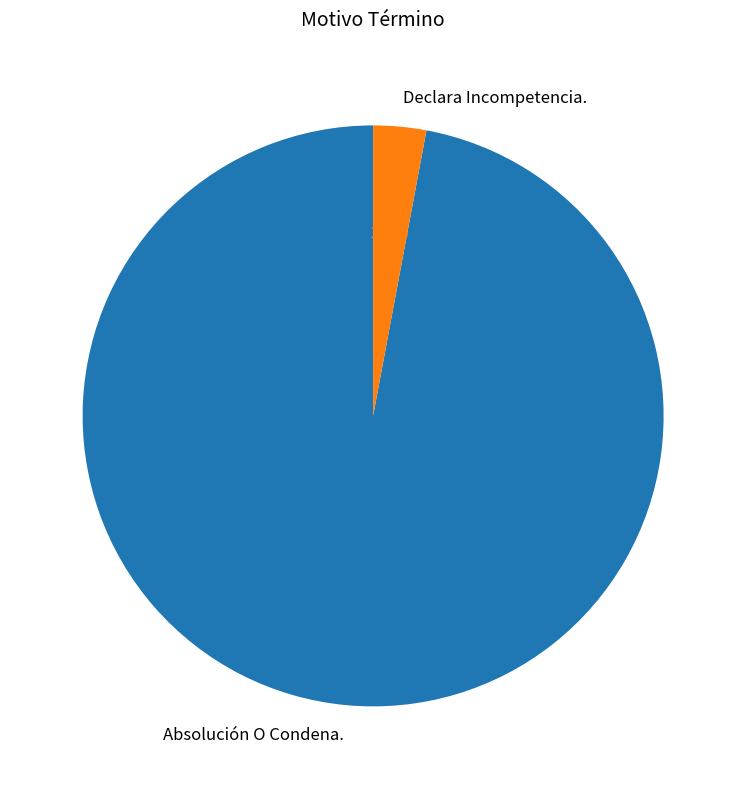

Rank the categories by value from lowest to highest.

Declara Incompetencia., Absolución O Condena.